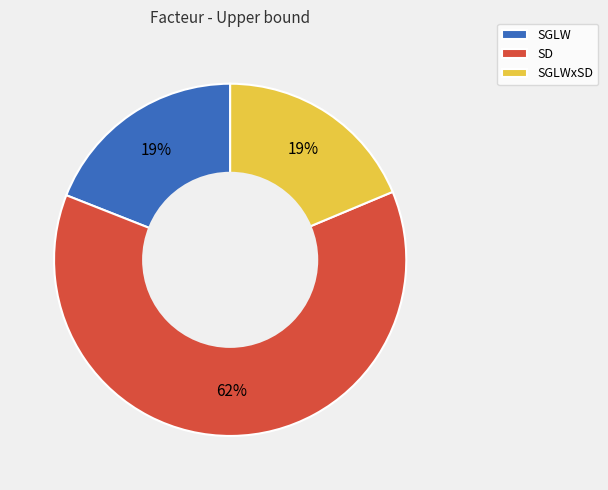

Which slice is the largest?

SD